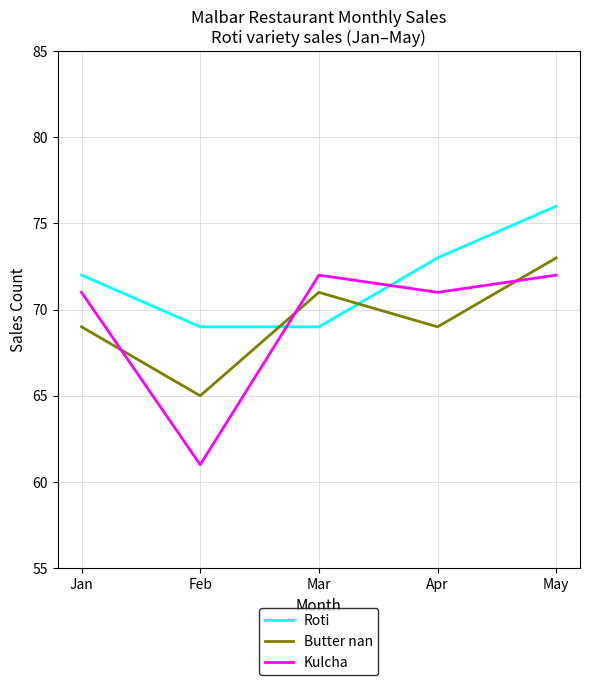

What is the maximum value for Kulcha?

72